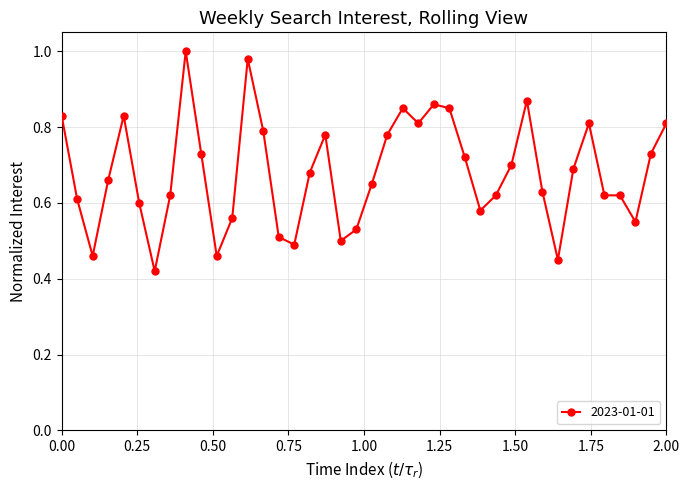

What is the sum of all values?

27.2